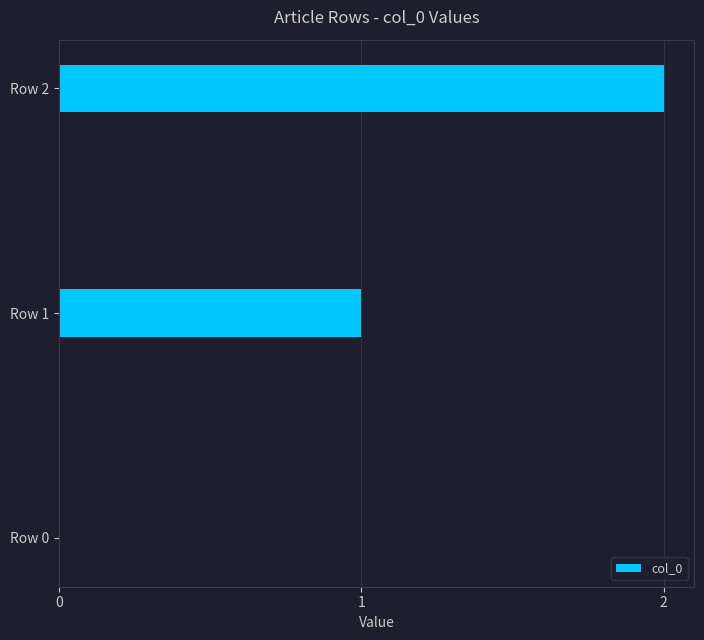

The value at Row 2 is 2. True or false?

True